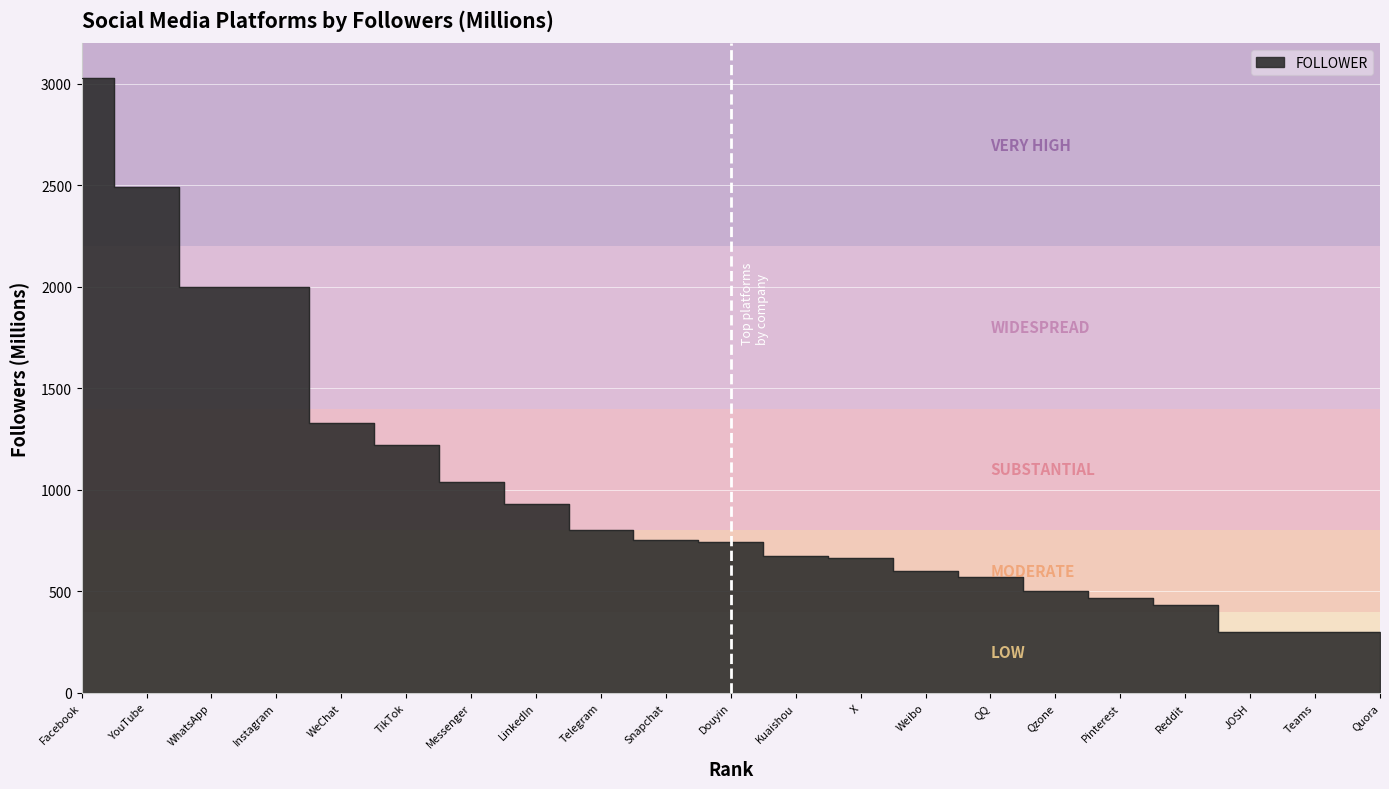

Read the value at JOSH.

300